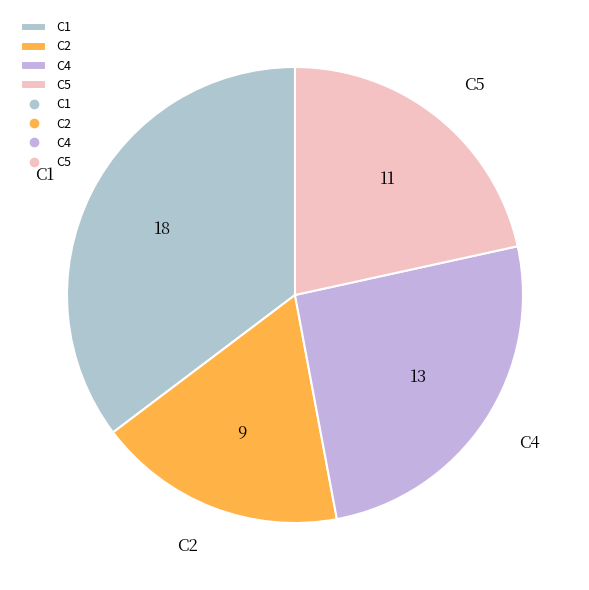

The C1 slice represents 35% of the pie. True or false?

True